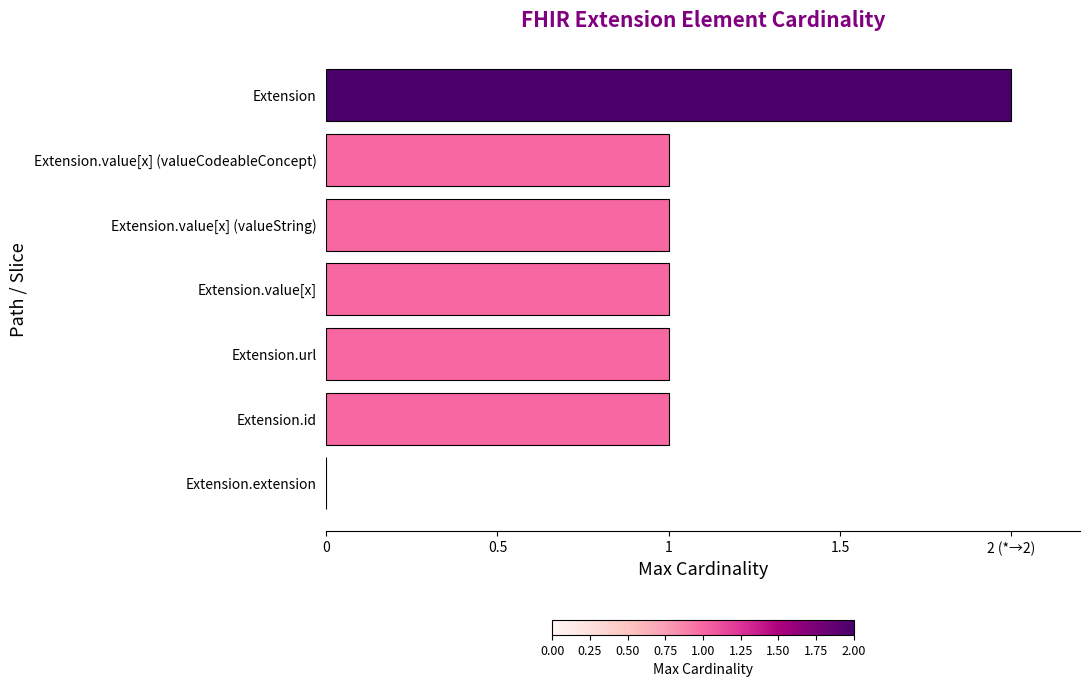

Does the chart contain any negative values?

No